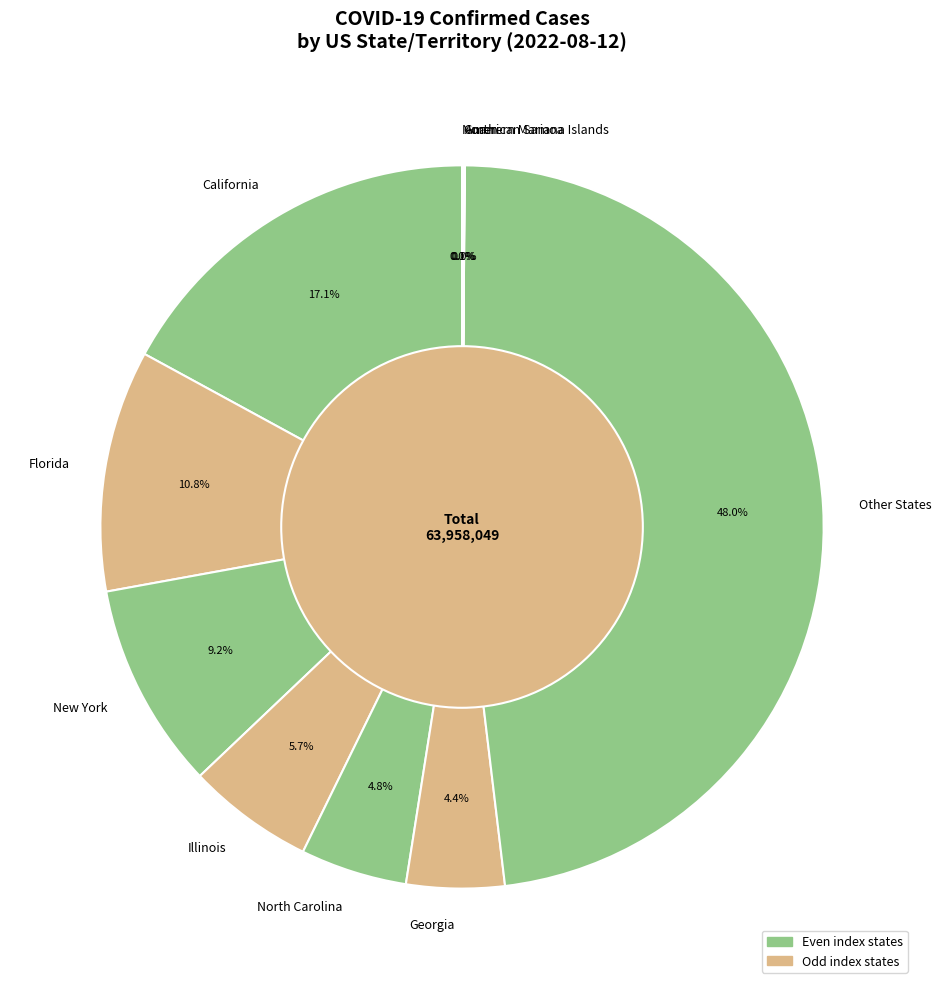

Which slice is the largest?

Other States